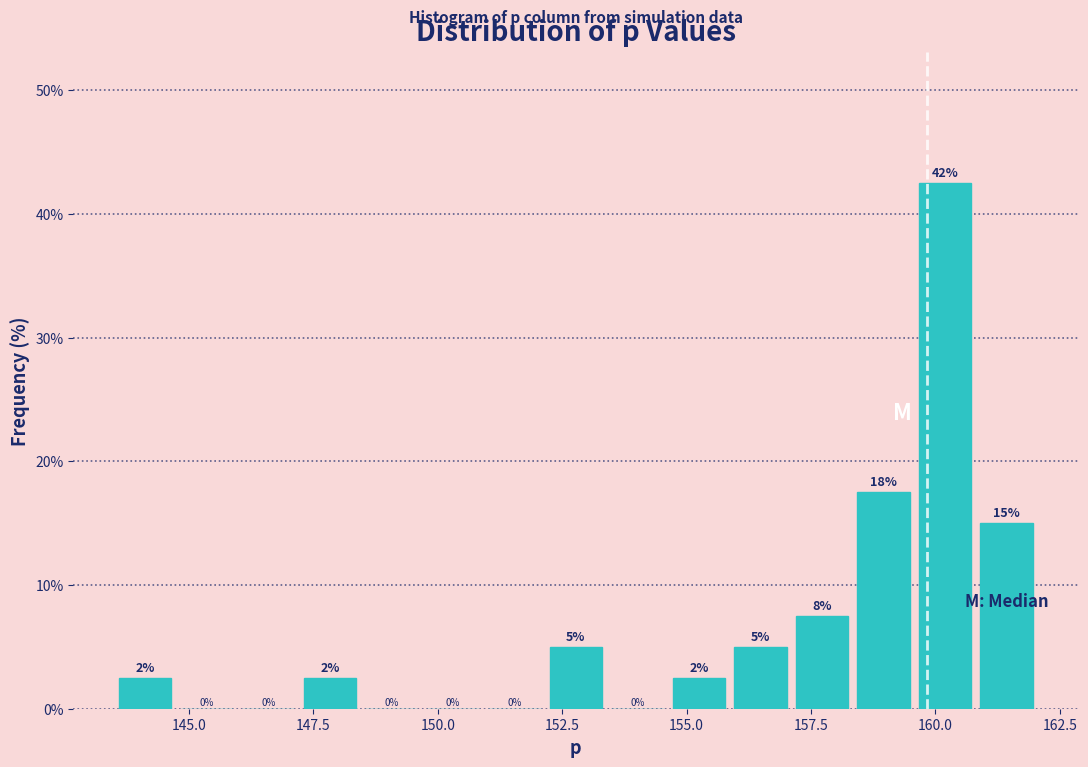

Around what value on the x-axis is the tallest bar? Give the approximate position of its centre, as read against the axis.

160.0